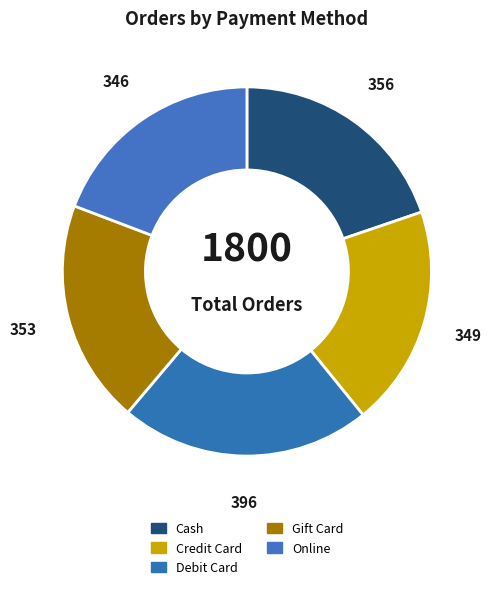

To the nearest percent, what portion does Credit Card represent?

19%